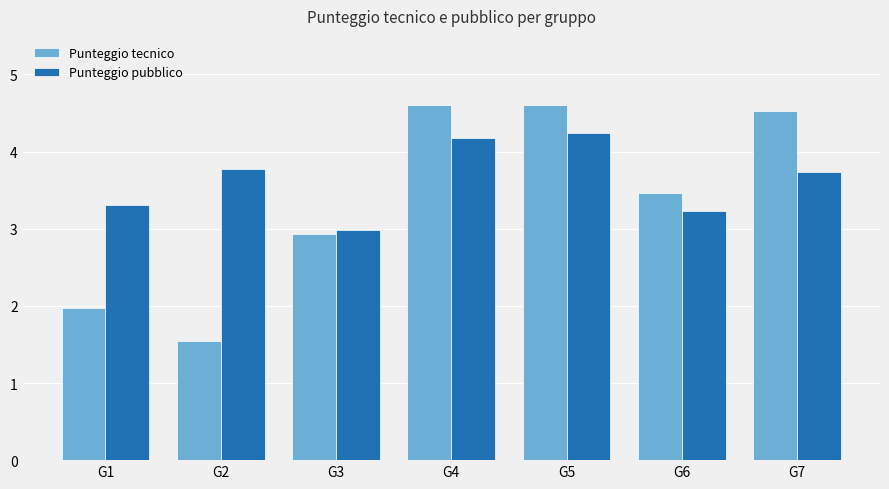

What is the maximum value shown in the chart?

4.6